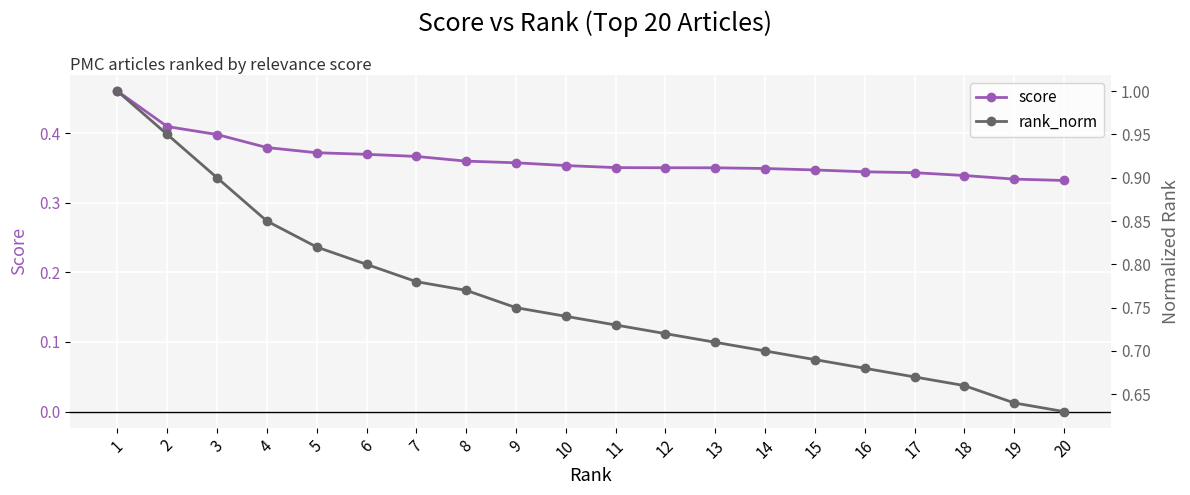

True or false: rank_norm and score cross at least once.

False